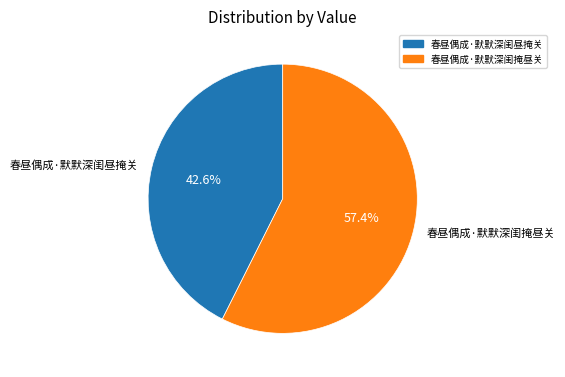

Is it true that 春昼偶成·默默深闺昼掩关 is 43% of the pie?

True